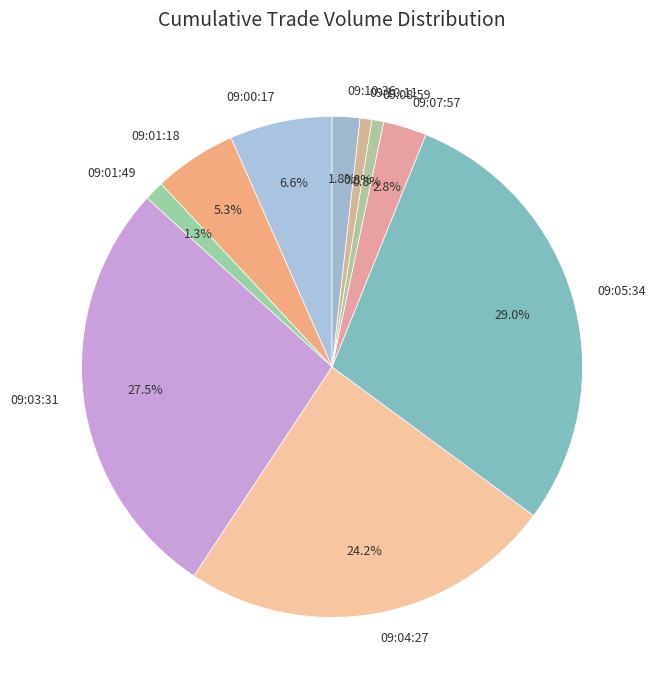

To the nearest percent, what is the difference between the largest and smallest slice percentages?

28%